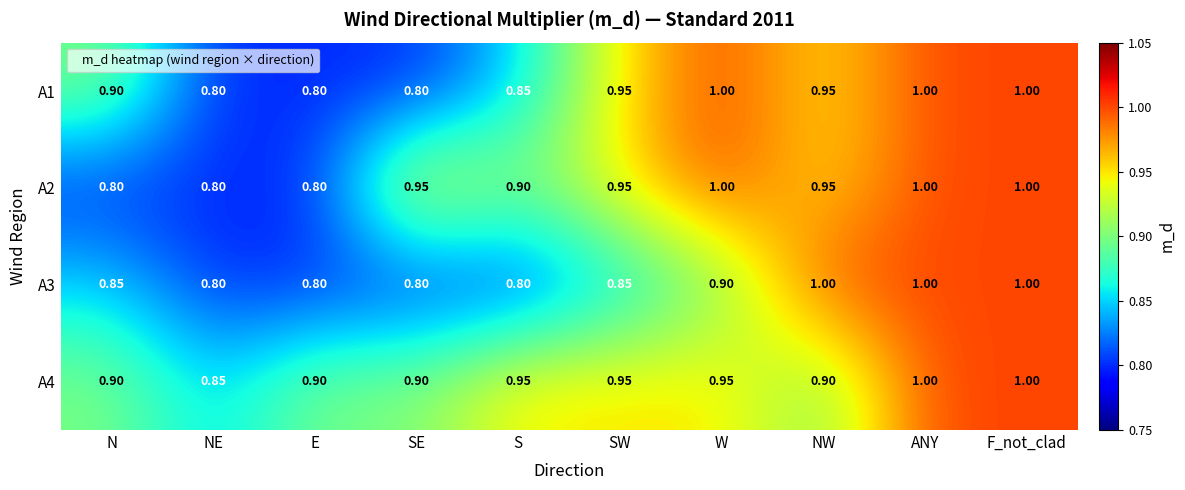

Is the value of A3 at F_not_clad greater than the value of A2 at NW?

Yes